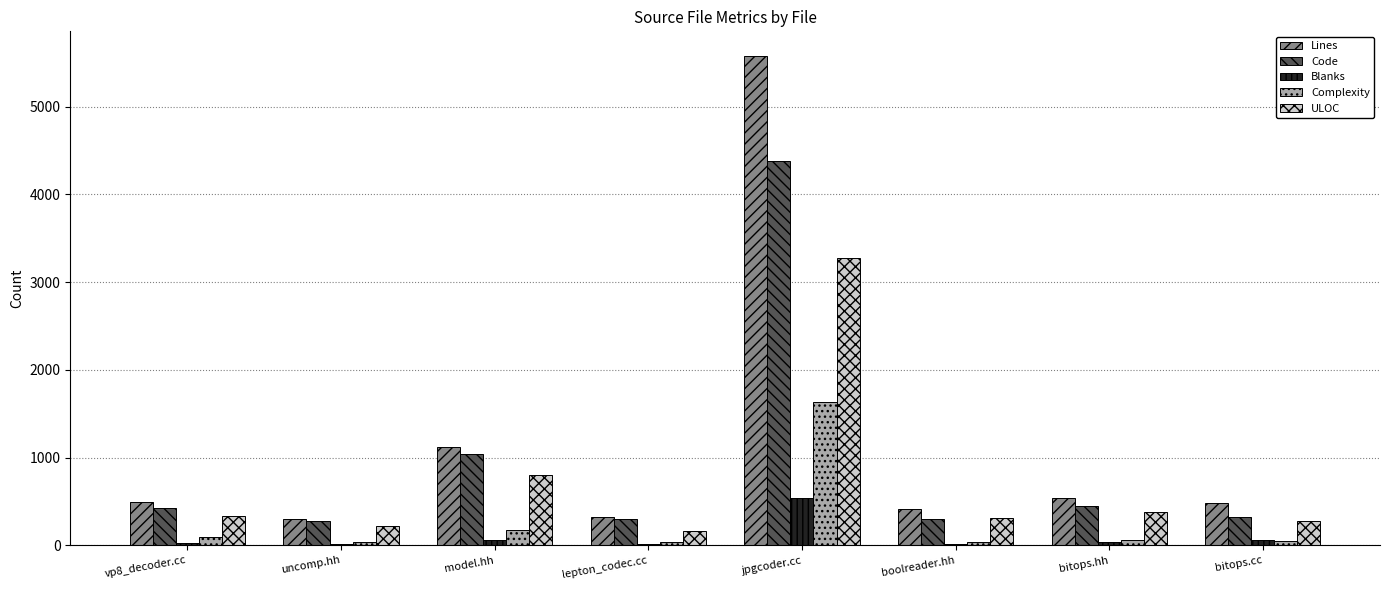

At which category is the sum across all series the highest?

jpgcoder.cc